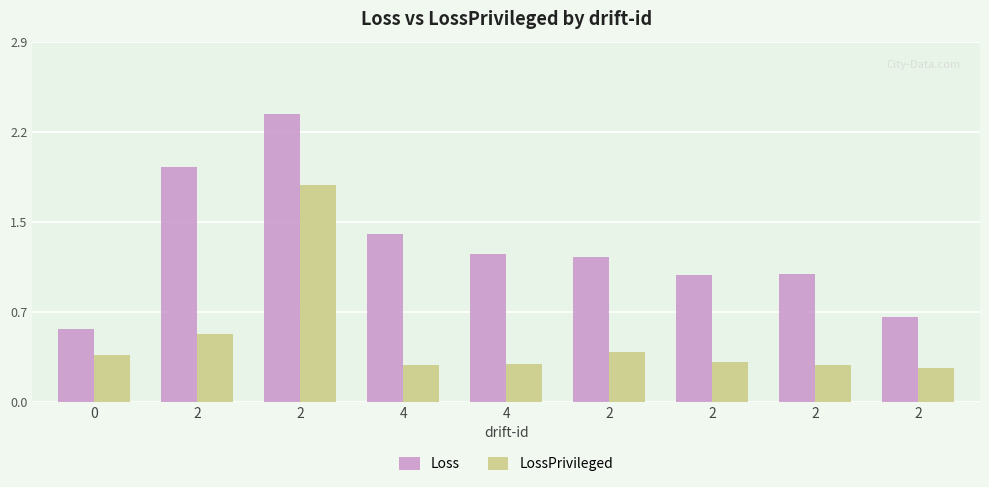

Which series has the widest spread of values?

Loss